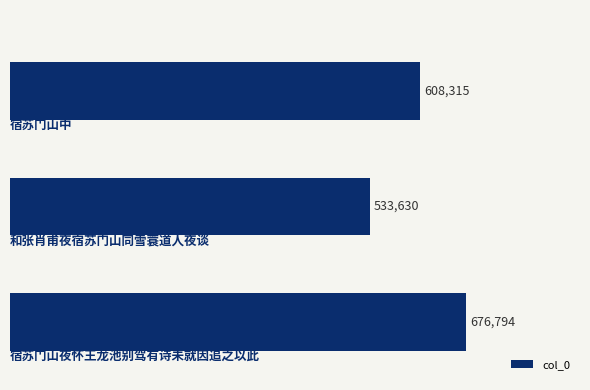

What is the greatest value displayed?

676794